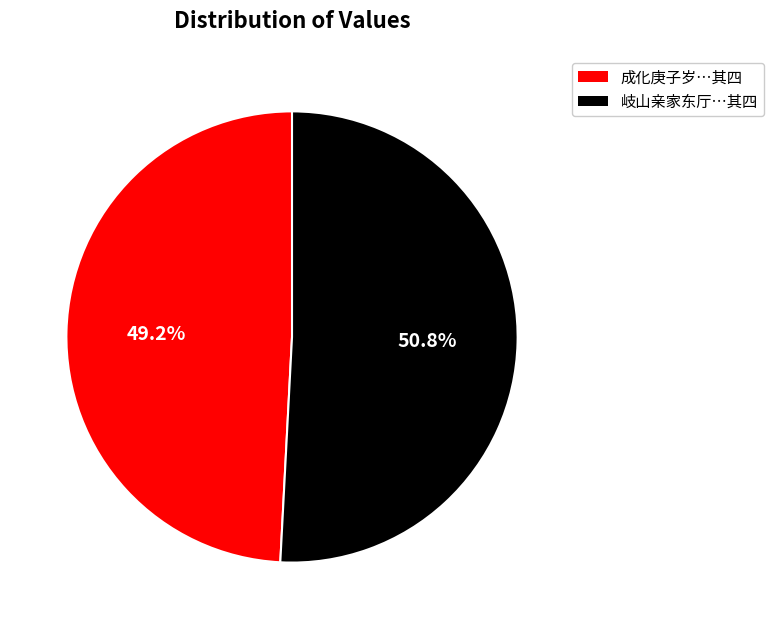

Approximately how many times larger is the value at 岐山亲家东厅…其四 compared to 成化庚子岁…其四?

1.0